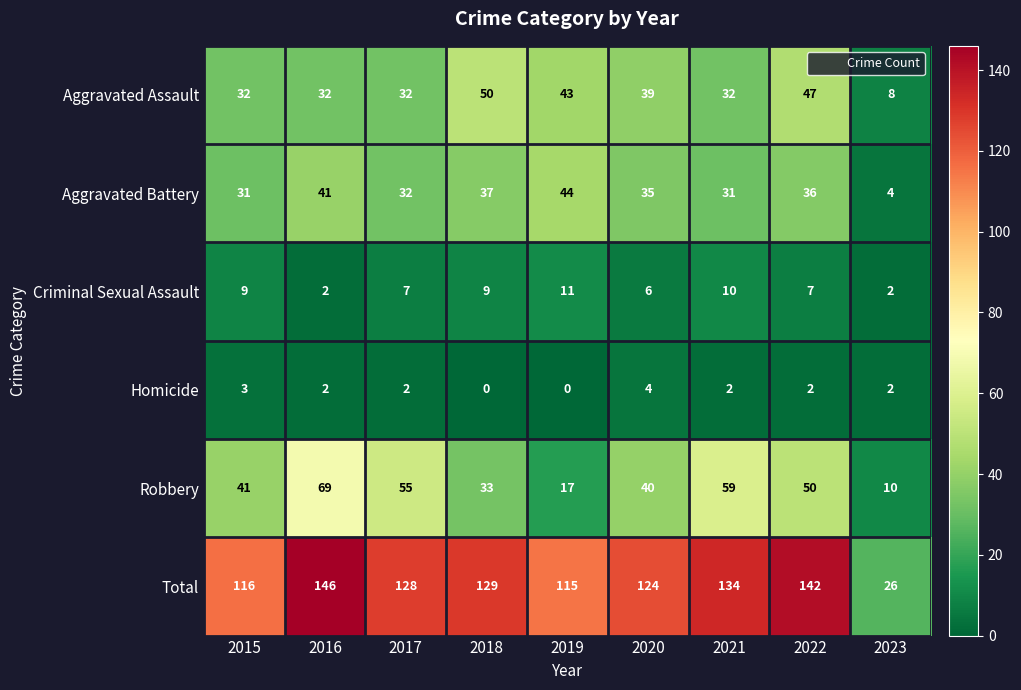

Count the Criminal Sexual Assault values in the range 6 to 9.

5